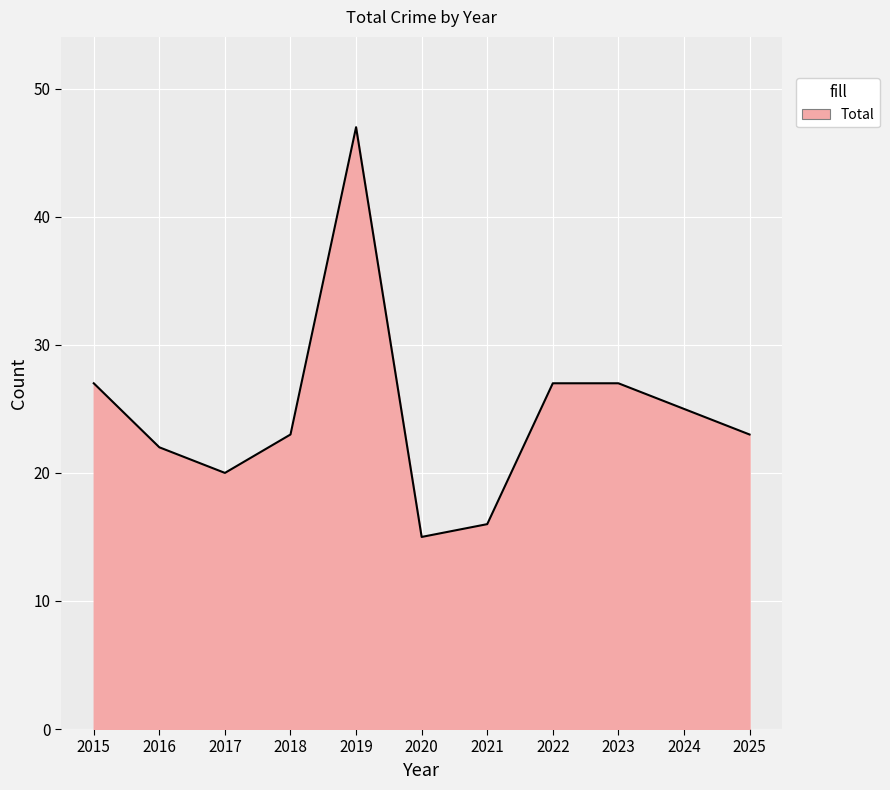

True or false: the data shows 70 at 2019.

False